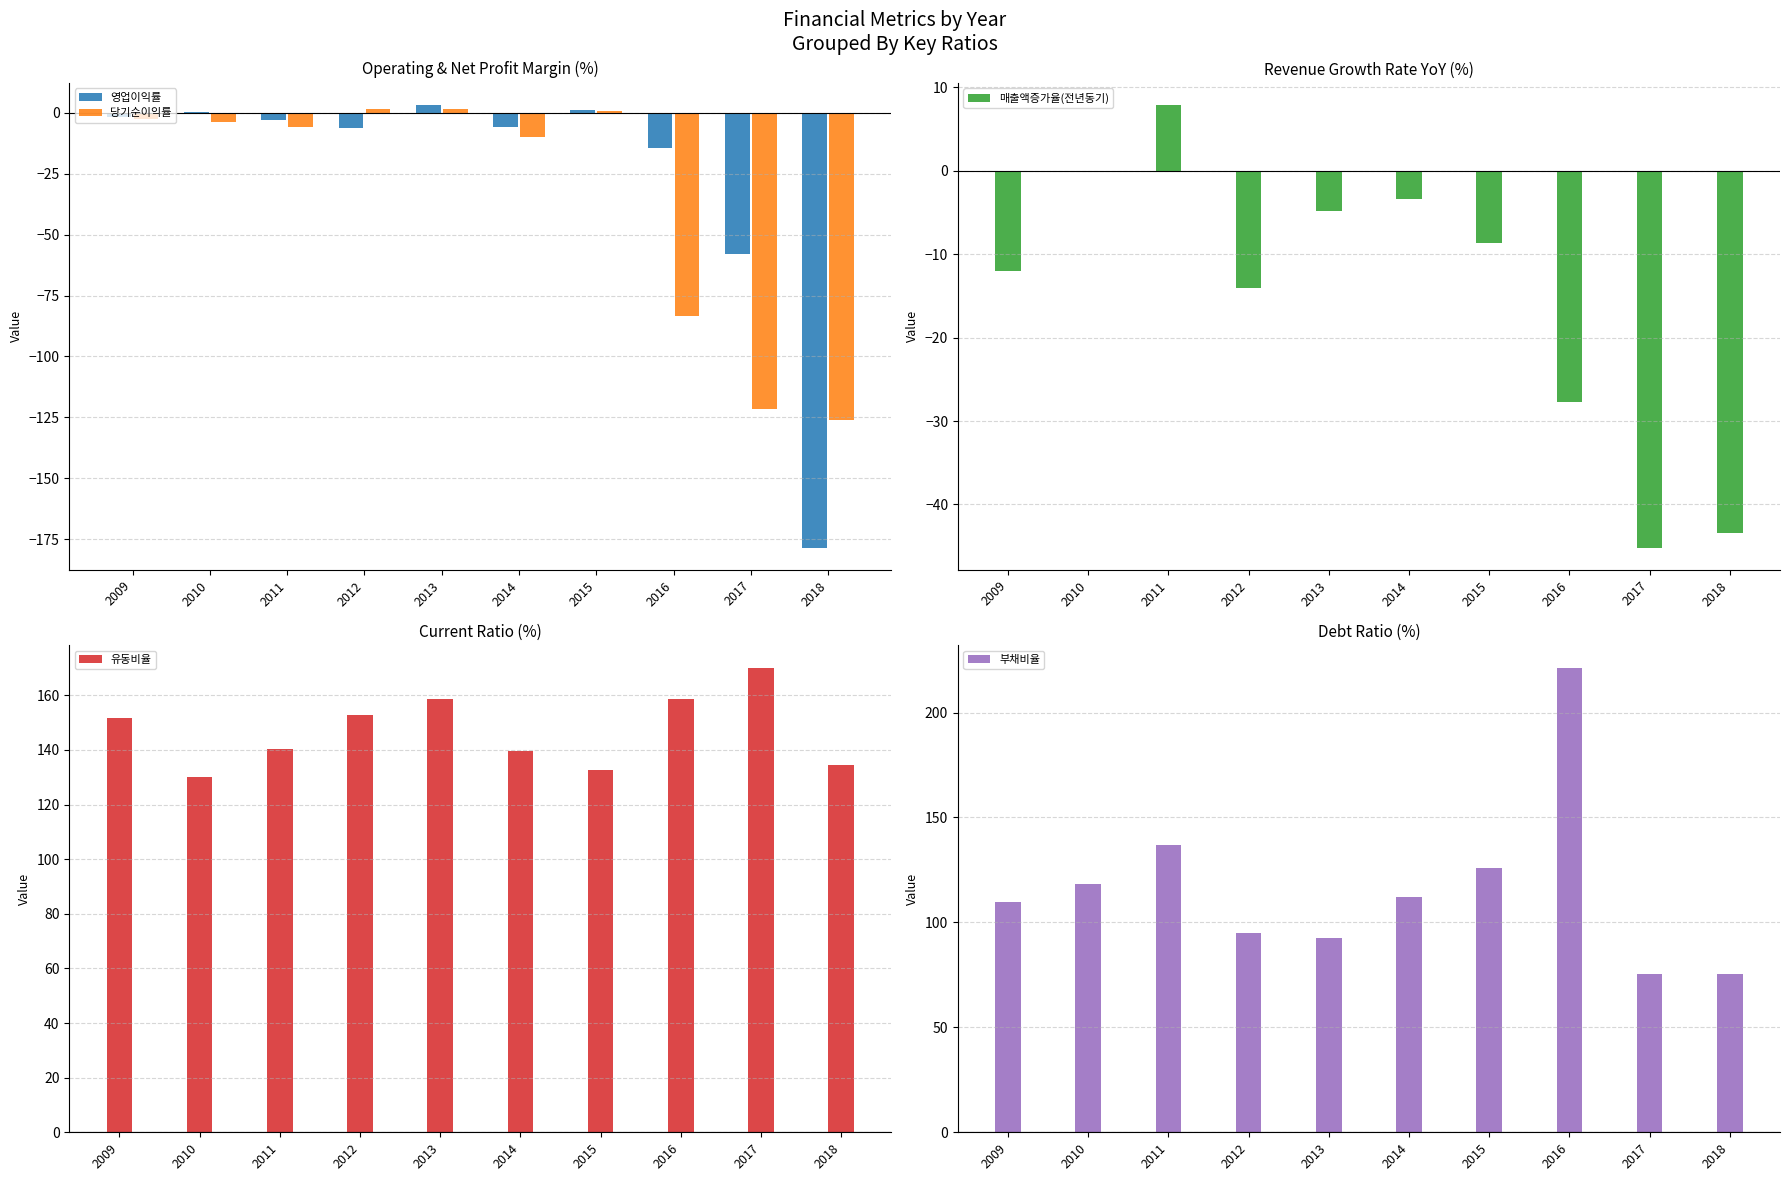

At which category is the sum across all series the highest?

2011